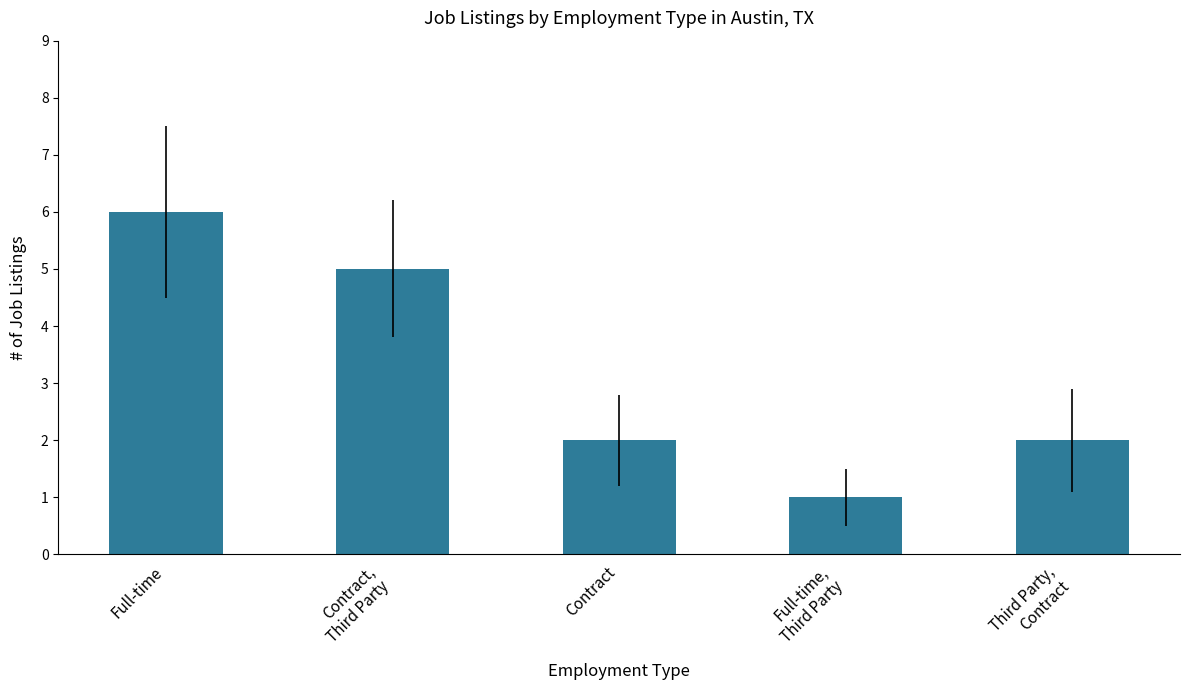

What is the value of the 4th bar from the left?

1